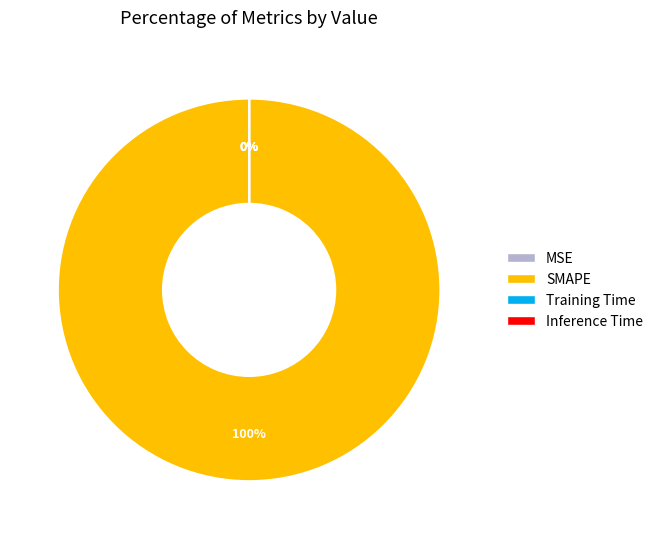

Which slice represents more than half of the pie?

SMAPE